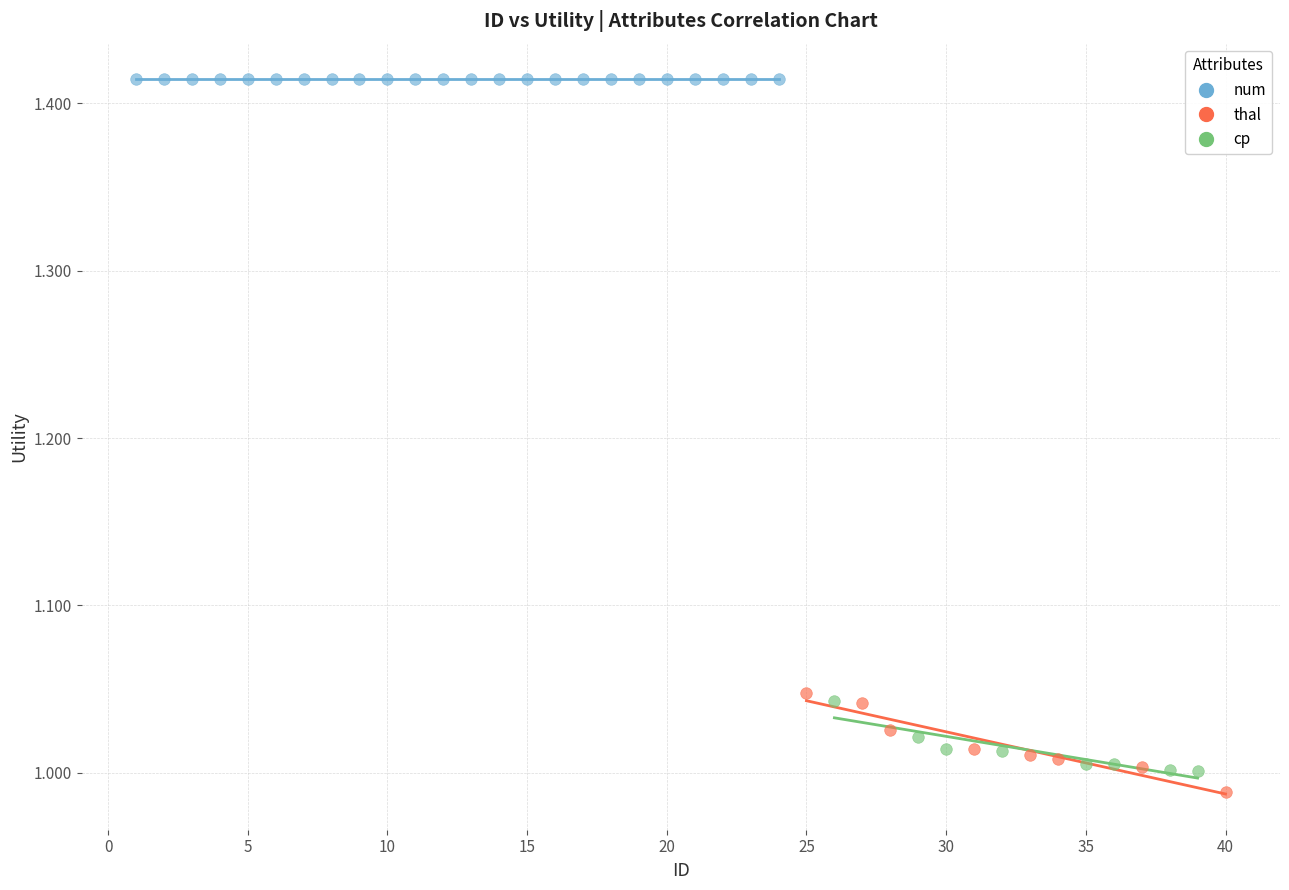

Which series contains the highest Y value?

num